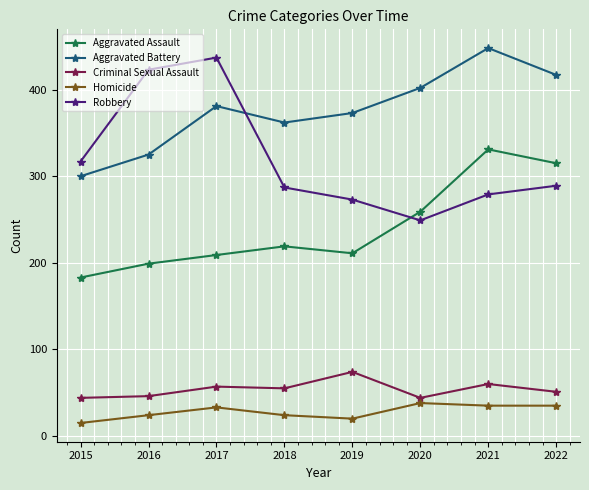

How many series are shown in this chart?

5